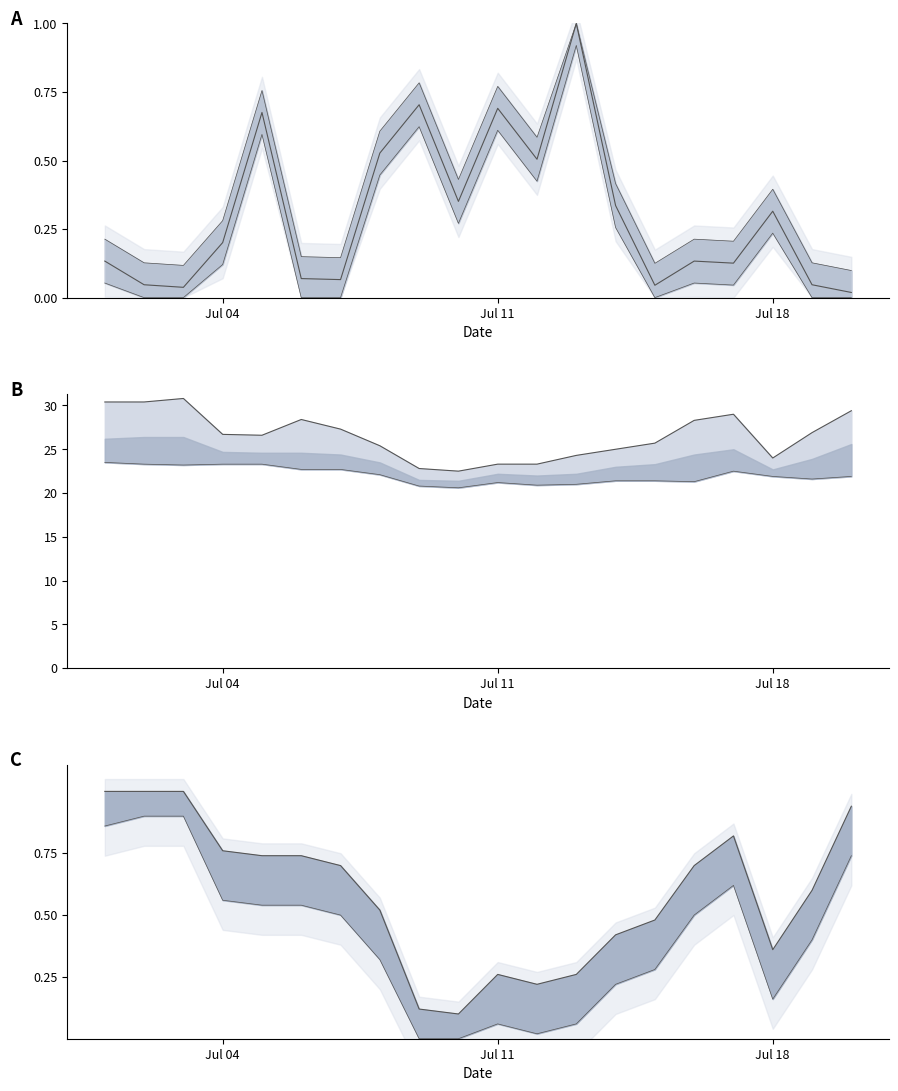

Is this an area chart (filled region under the line)?

No